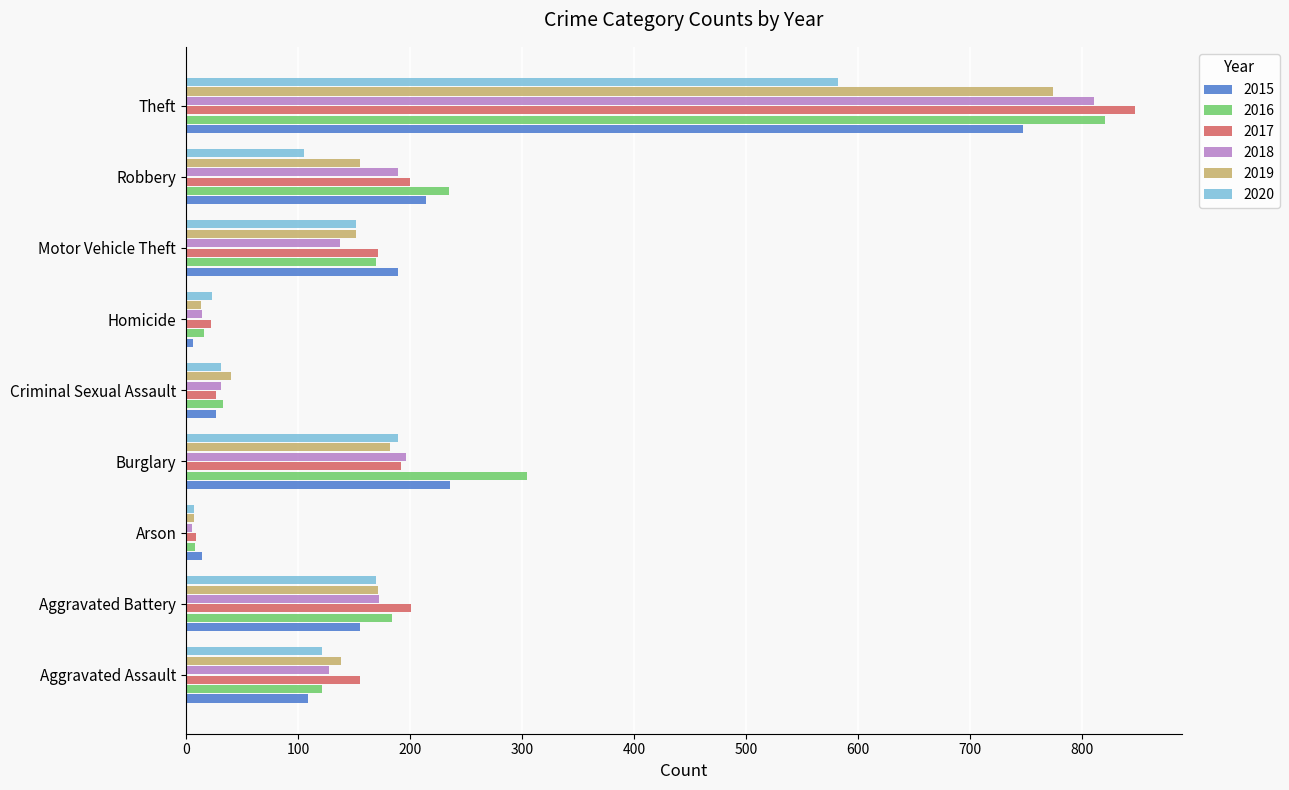

What value does the 2018 series have at Theft, to the nearest 10?

810